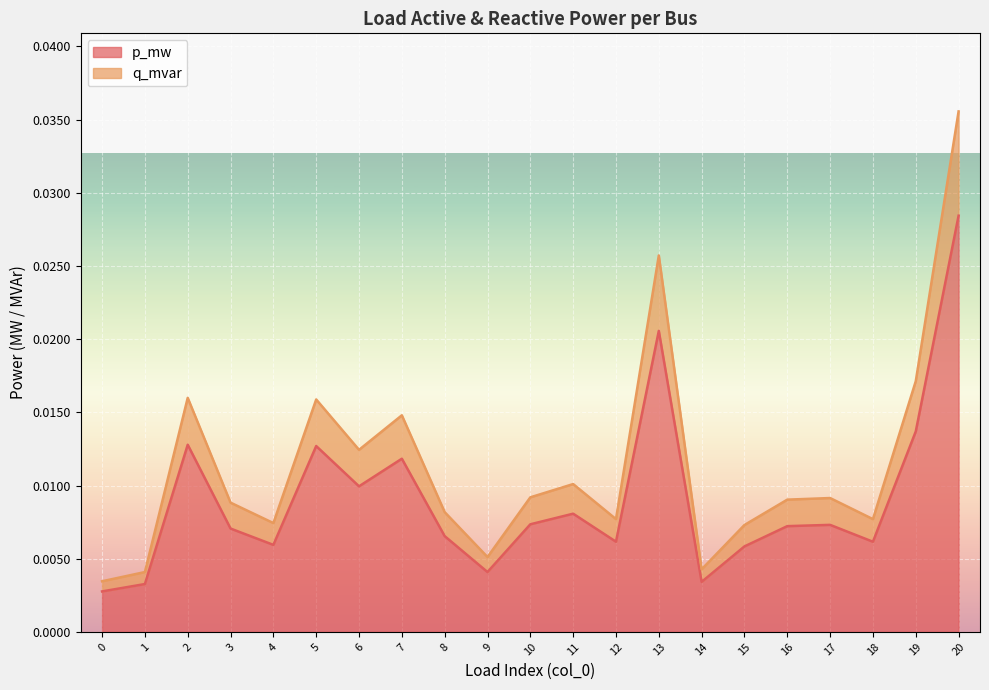

At which category is the sum across all series the highest?

20